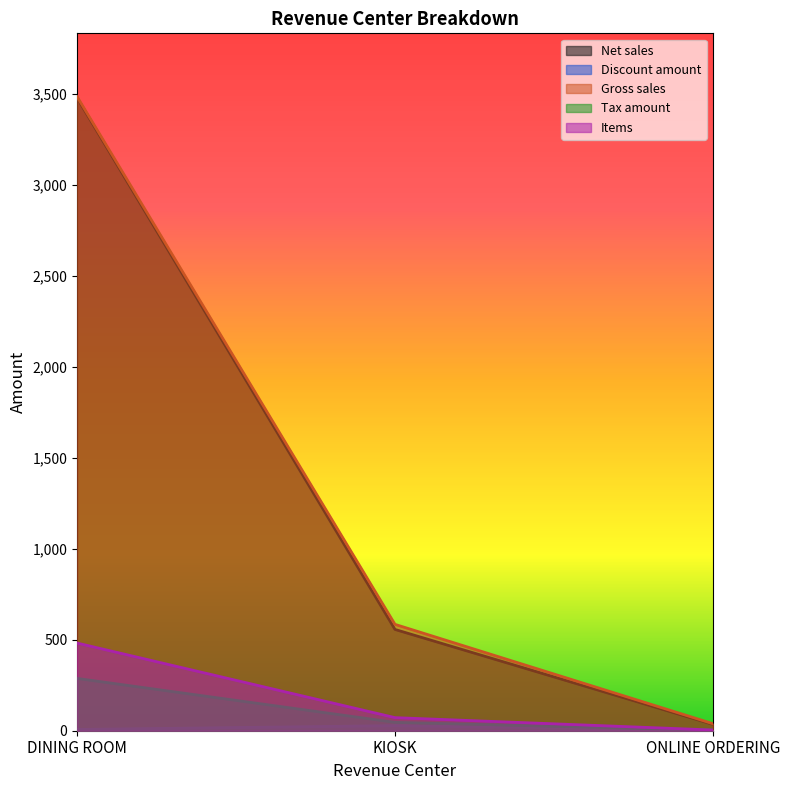

What is the spread (max minus min) of values at DINING ROOM?

3479.4